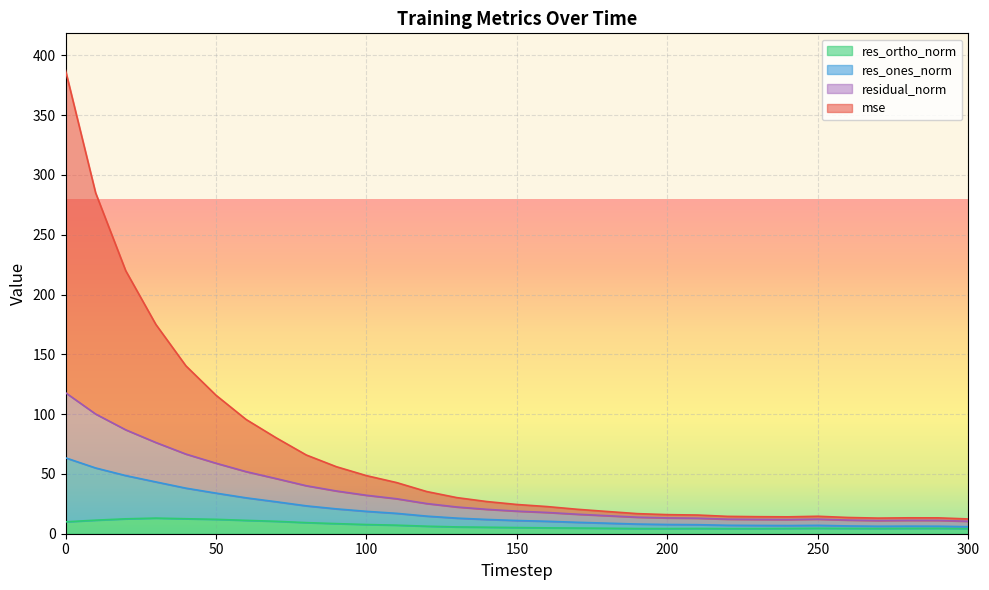

What is the sum of the res_ortho_norm values at 100 and 190?

12.0